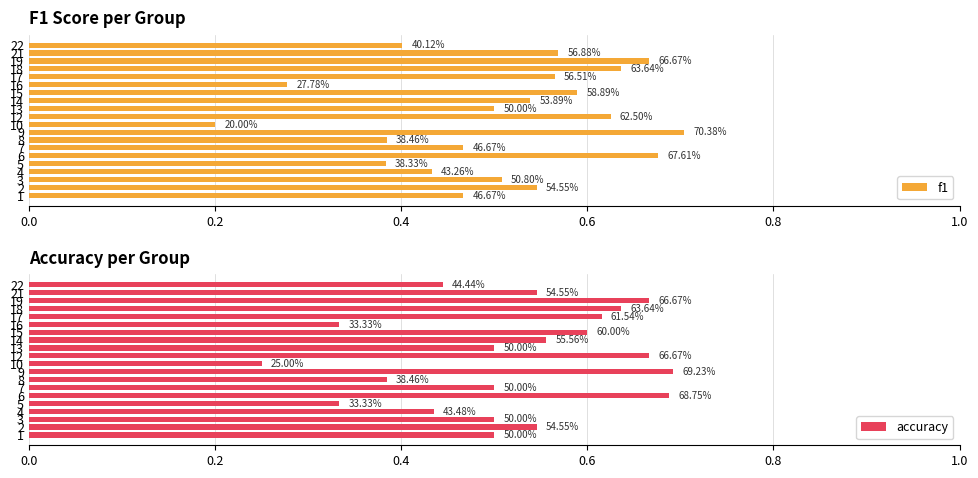

Reading left to right, list all the values displayed in this chart.

f1: 0.5	0.5	0.5	0.4	0.4	0.7	0.5	0.4	0.7	0.2	0.6	0.5	0.5	0.6	0.3	0.6	0.6	0.7	0.6	0.4
accuracy: 0.5	0.5	0.5	0.4	0.3	0.7	0.5	0.4	0.7	0.2	0.7	0.5	0.6	0.6	0.3	0.6	0.6	0.7	0.5	0.4